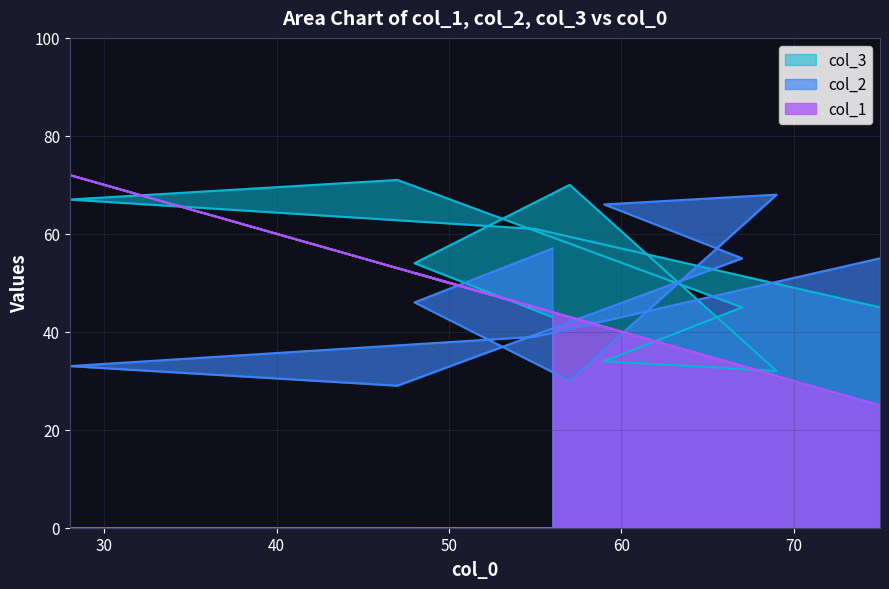

What is the sum of all col_1 values?

439